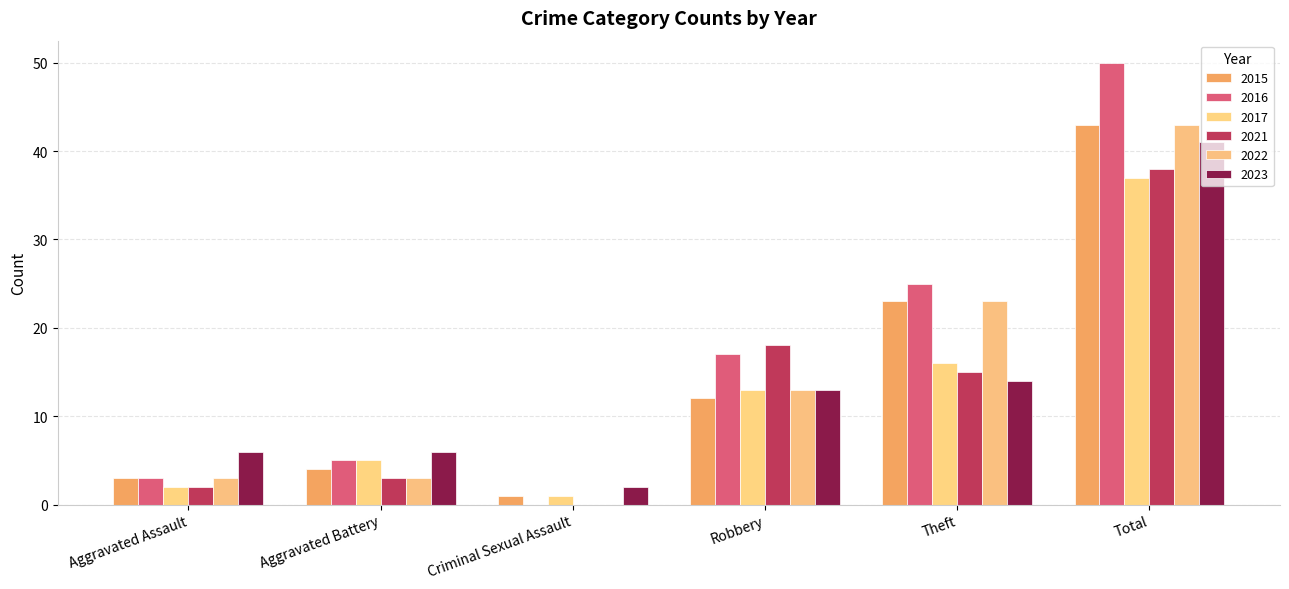

How many categories are shown in the chart?

6